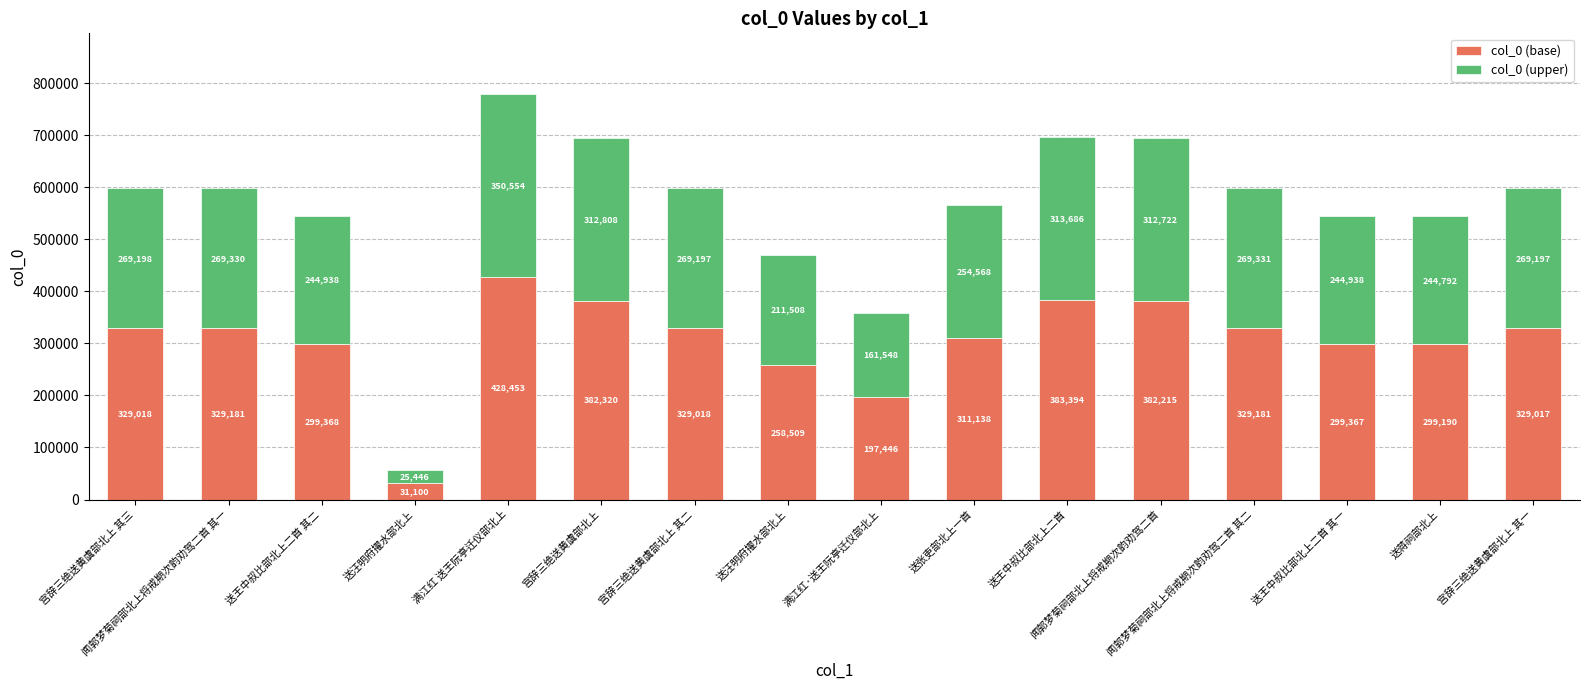

Are the bars grouped side by side (vs. stacked)?

No